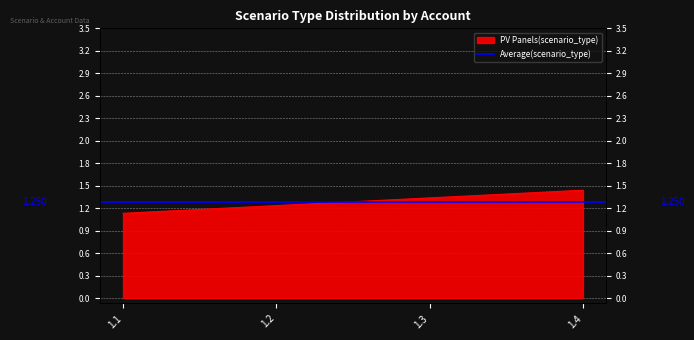

Reading right to left, transcribe all the data shown in this chart.

1.4	1.3	1.2	1.1